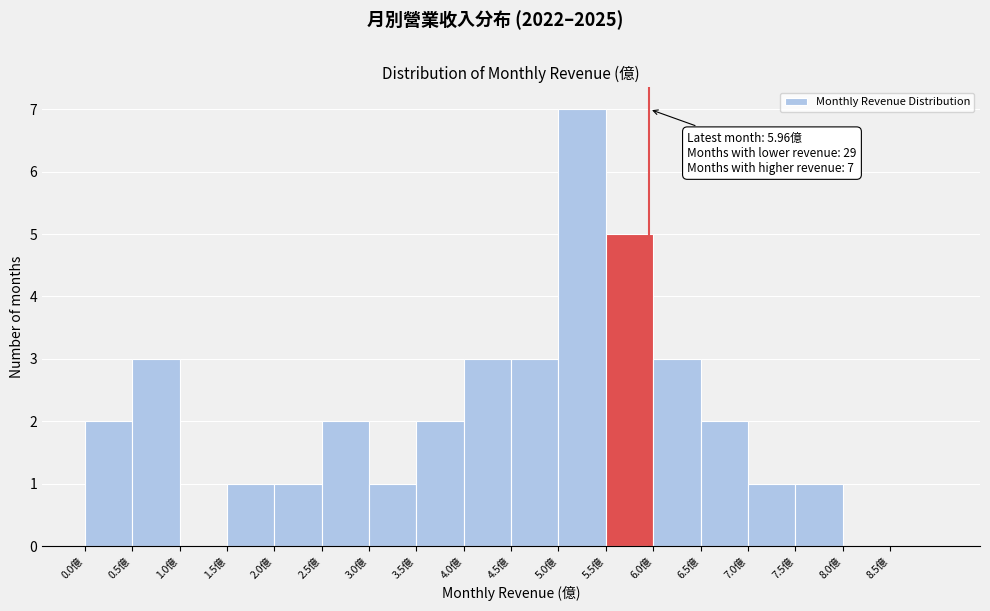

Over which range of the x-axis is the bar tallest?

5.0 to 5.5